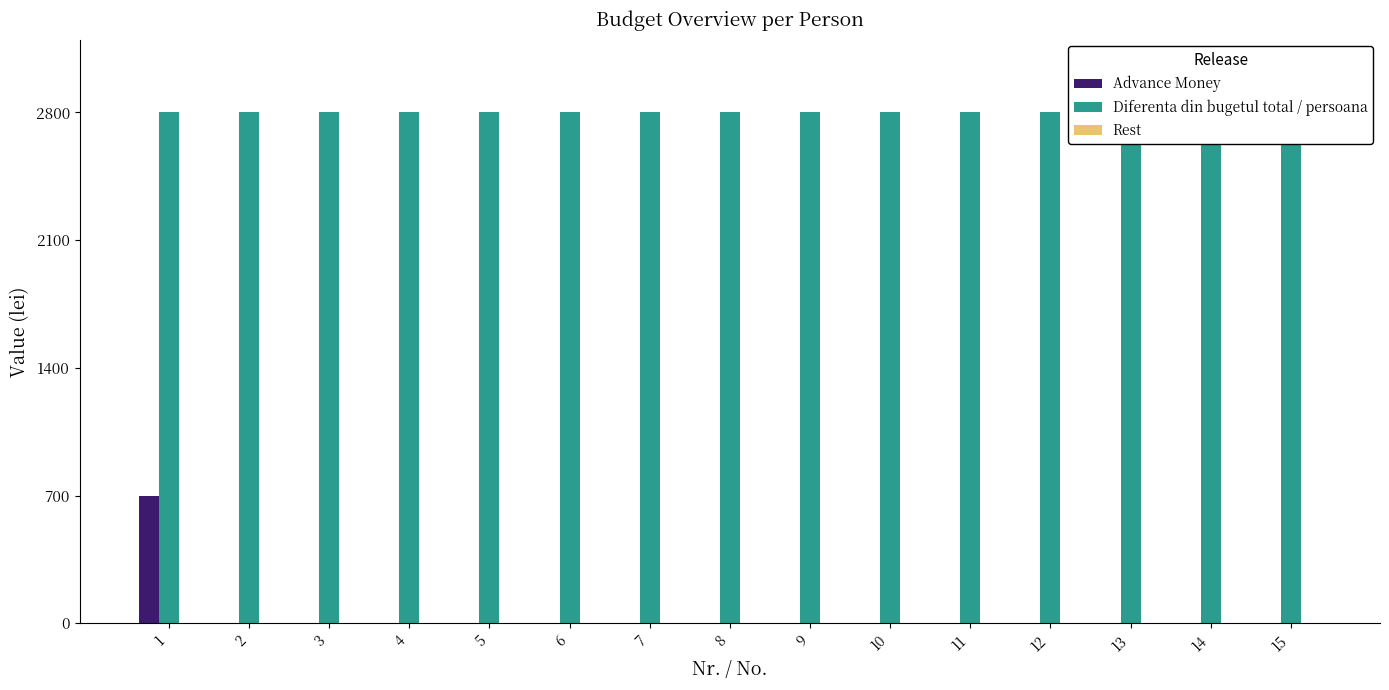

The value of Diferenta din bugetul total / persoana at 11 is 1675. True or false?

False